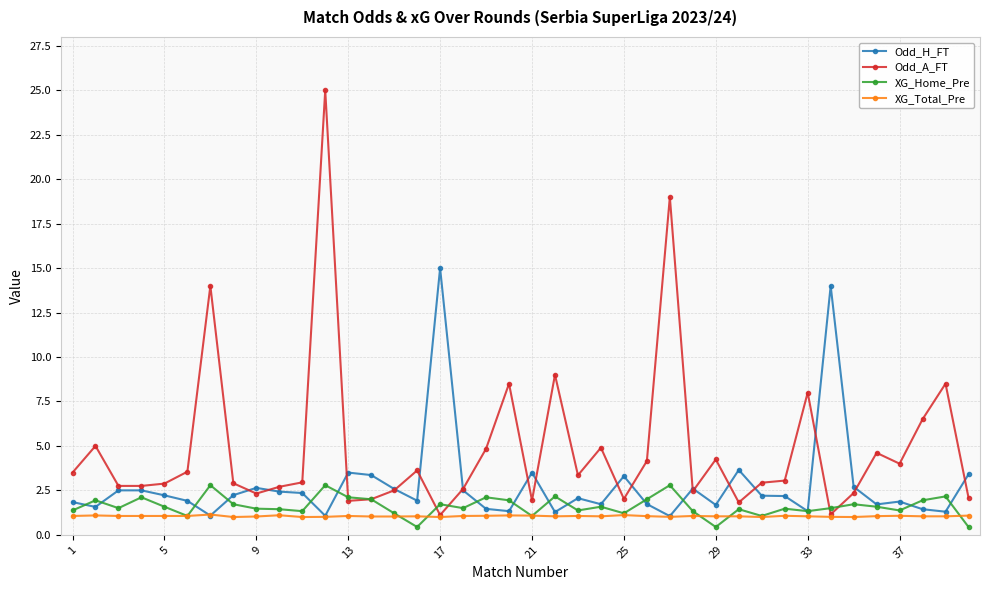

What are all the series names shown in the legend?

Odd_H_FT, Odd_A_FT, XG_Home_Pre, XG_Total_Pre